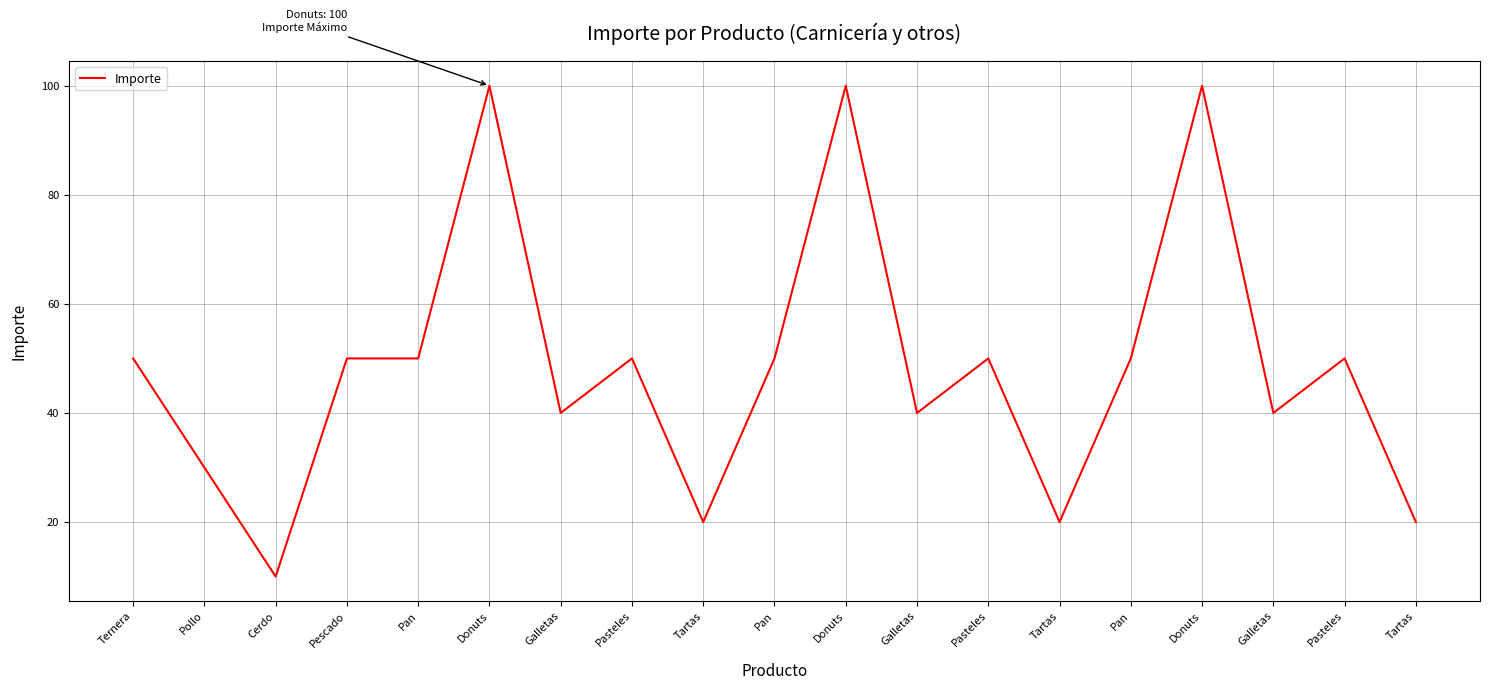

Is this an area chart (filled region under the line)?

No